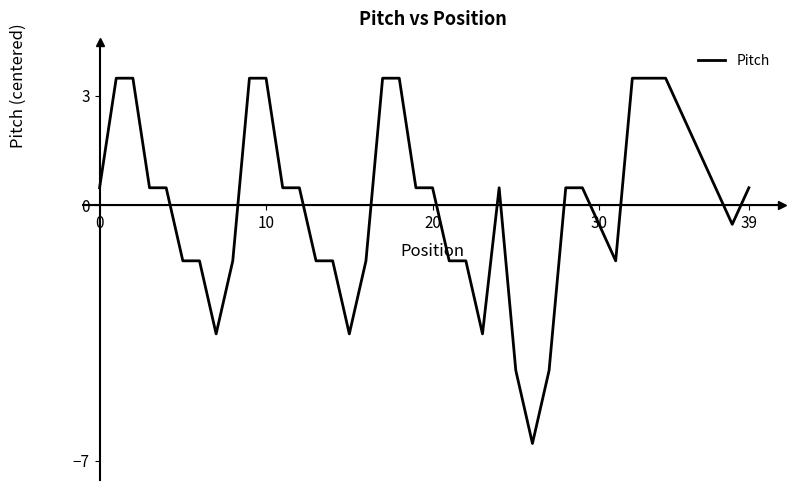

What is the difference between the maximum and minimum values?

10.0